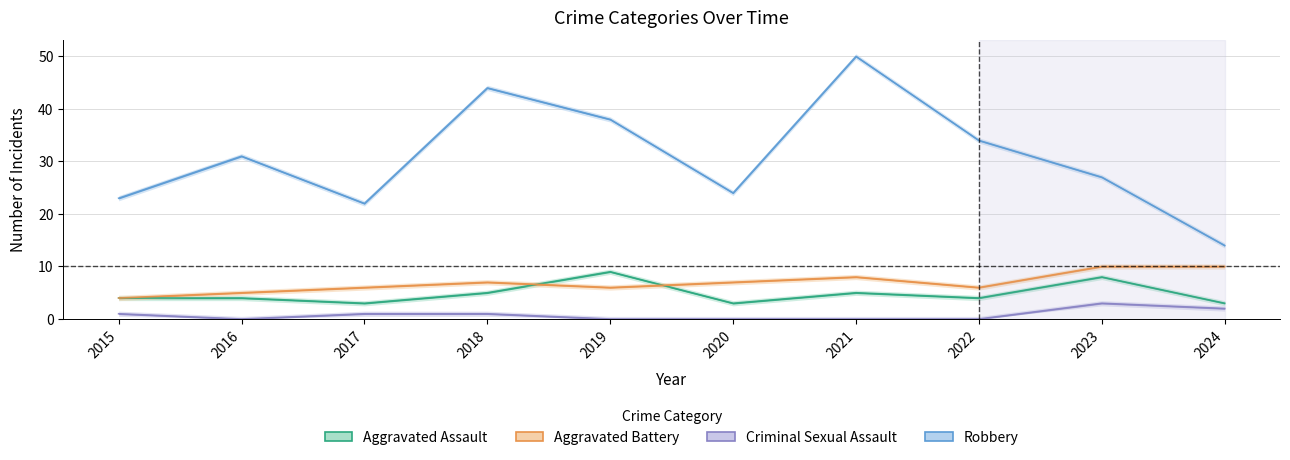

How many intersections are there between Aggravated Battery and Aggravated Assault?

2